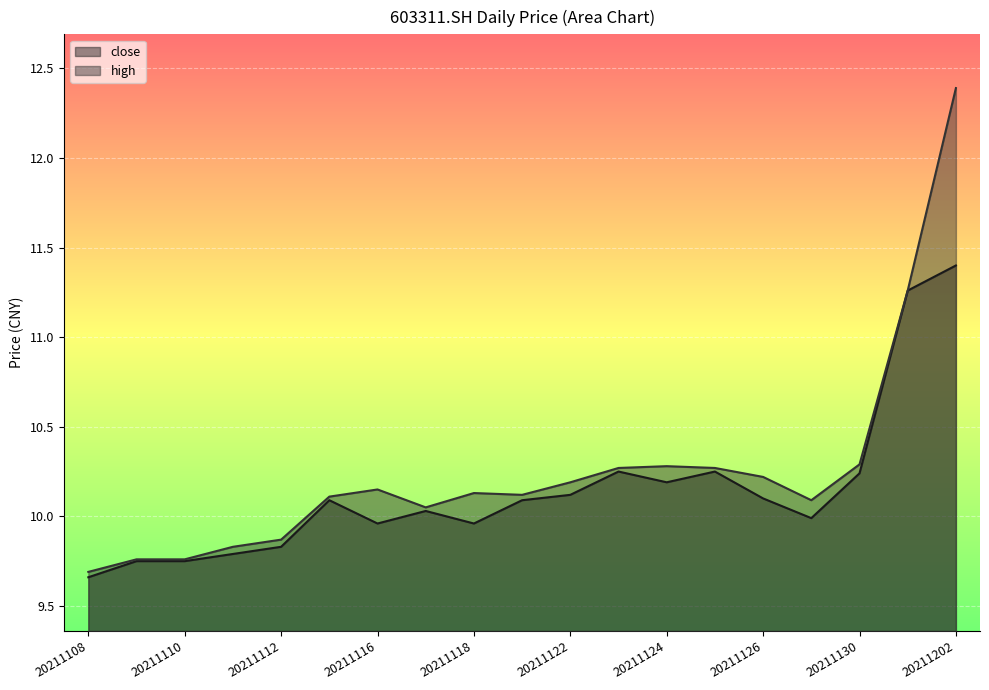

What is the difference between the second highest and second lowest values in the high series?

1.5